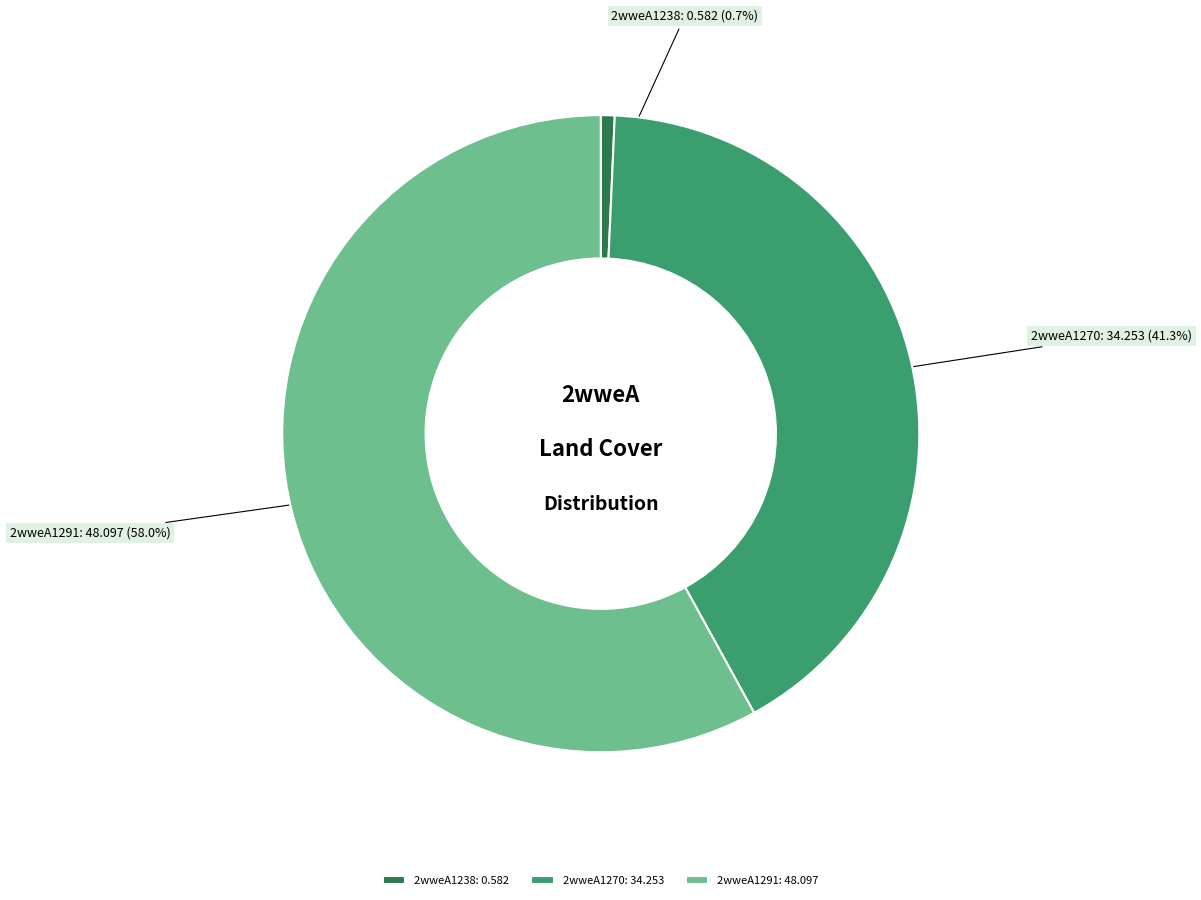

What percentage is the 2wweA1238 slice, to the nearest percent?

1%